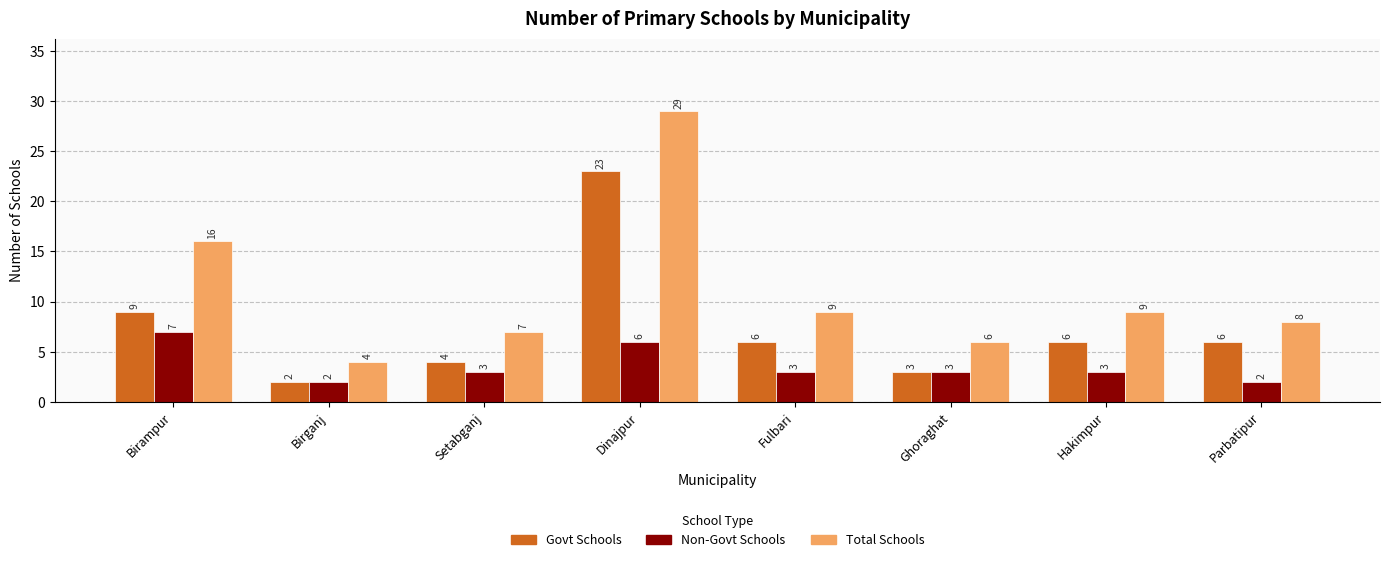

What is the difference between the maximum and second lowest values in the Non-Govt Schools series?

5